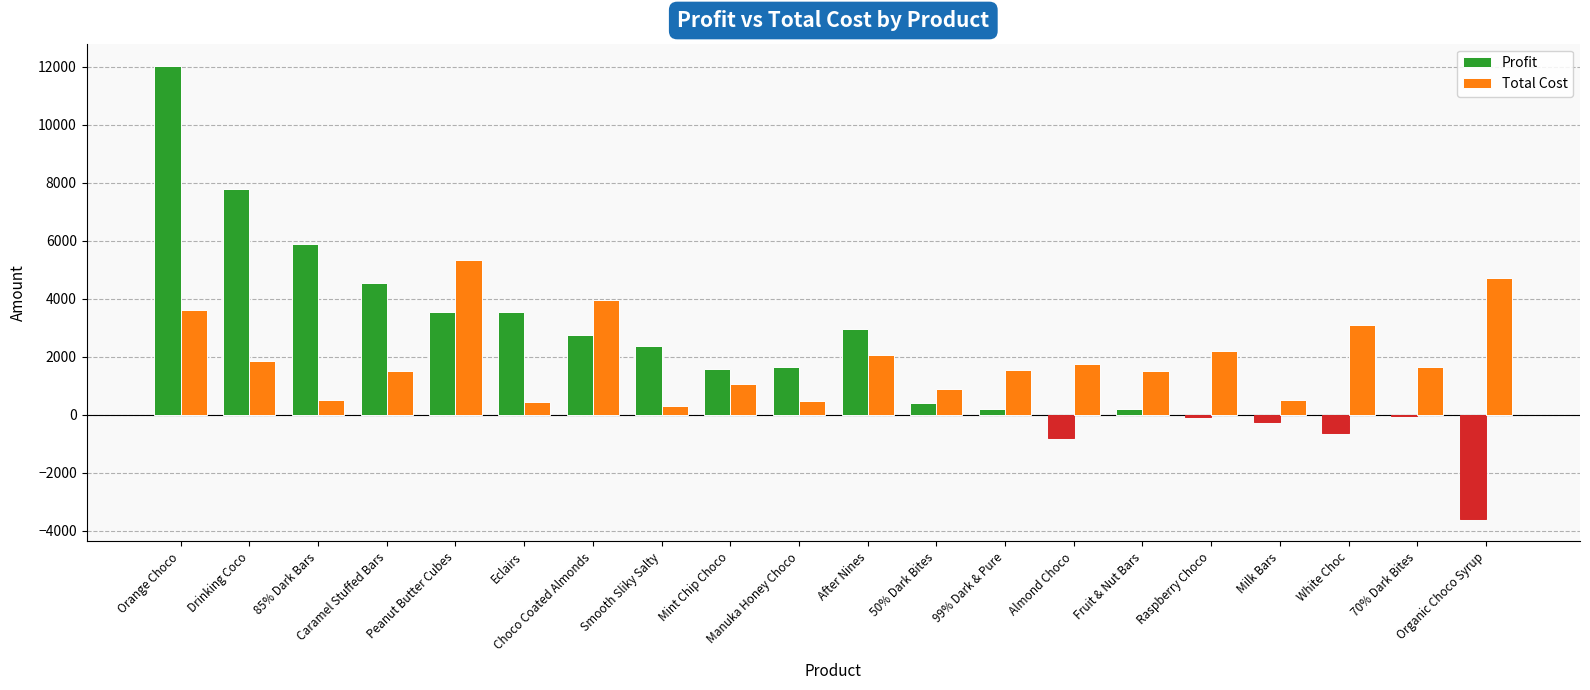

The value of Total Cost at 85% Dark Bars is 147.6. True or false?

False